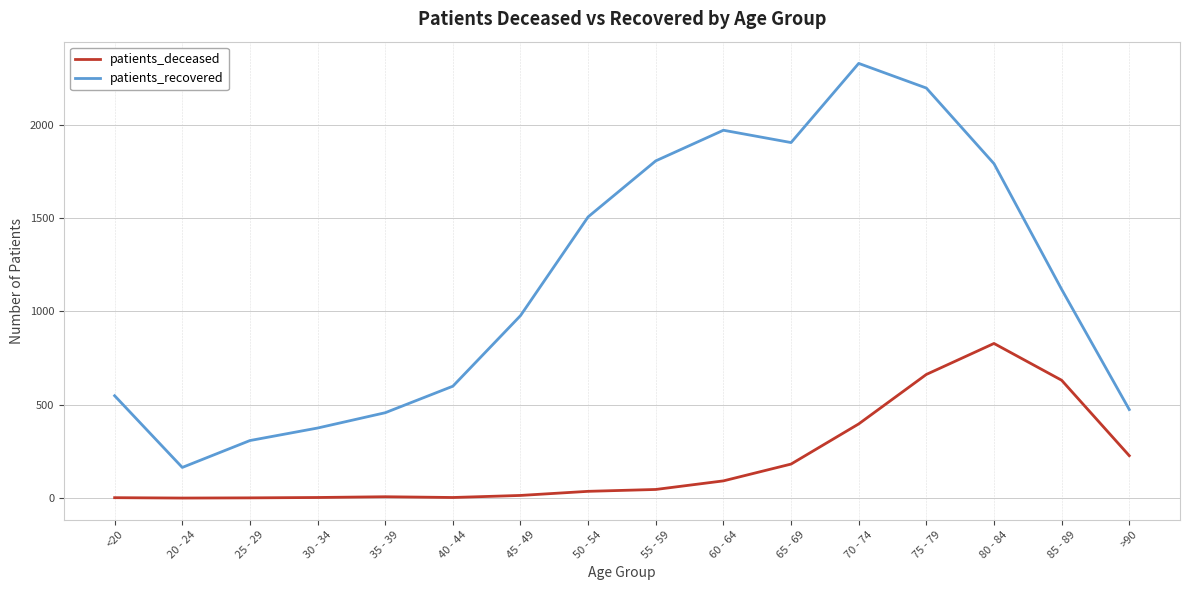

True or false: patients_recovered has a value of 308 at 25 - 29.

True